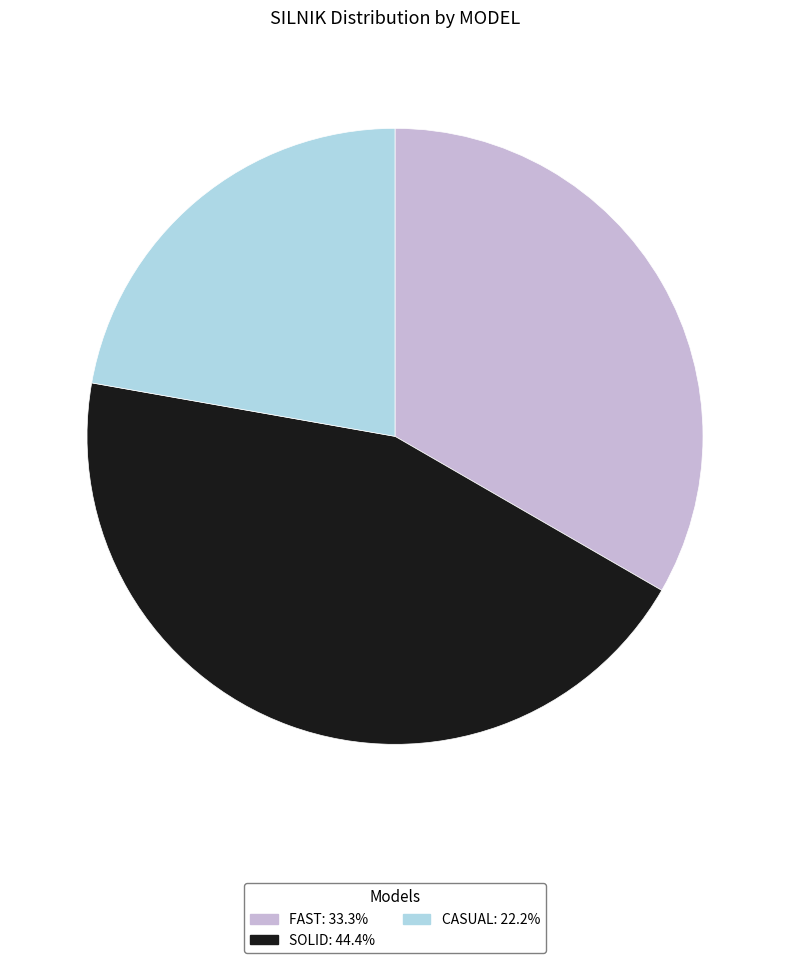

What is the ratio of the value at SOLID to the value at CASUAL?

2.0